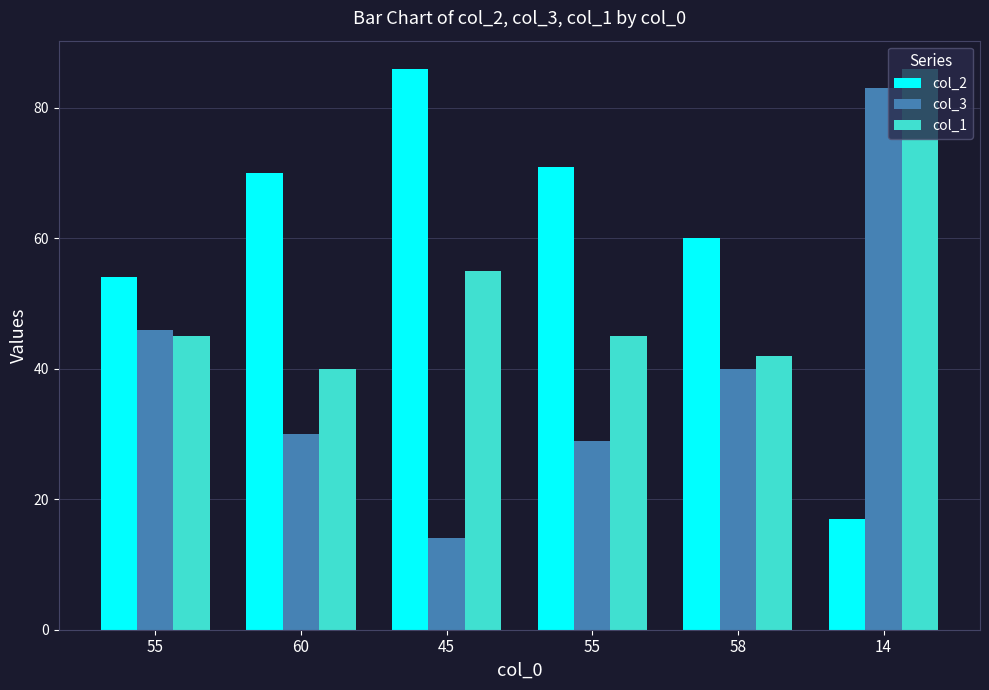

What is the sum of the col_2 values at 14 and 55?

88